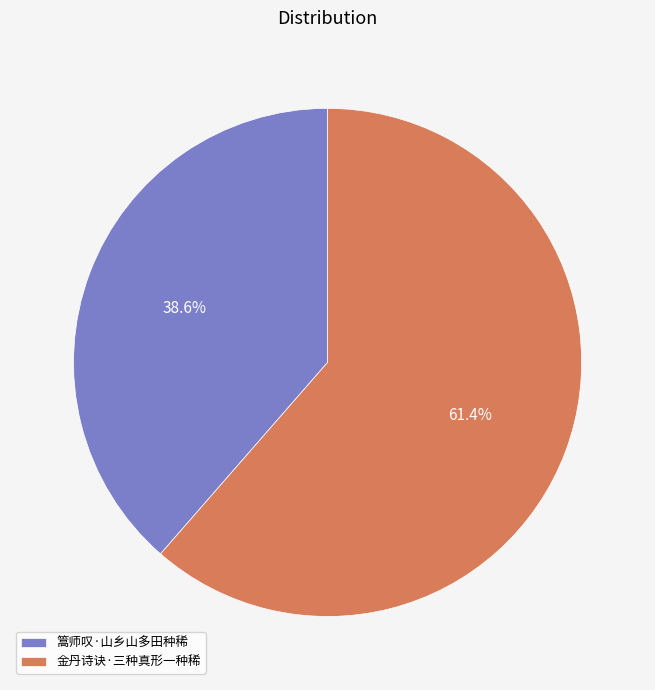

Is there any slice that represents more than half of the pie?

Yes